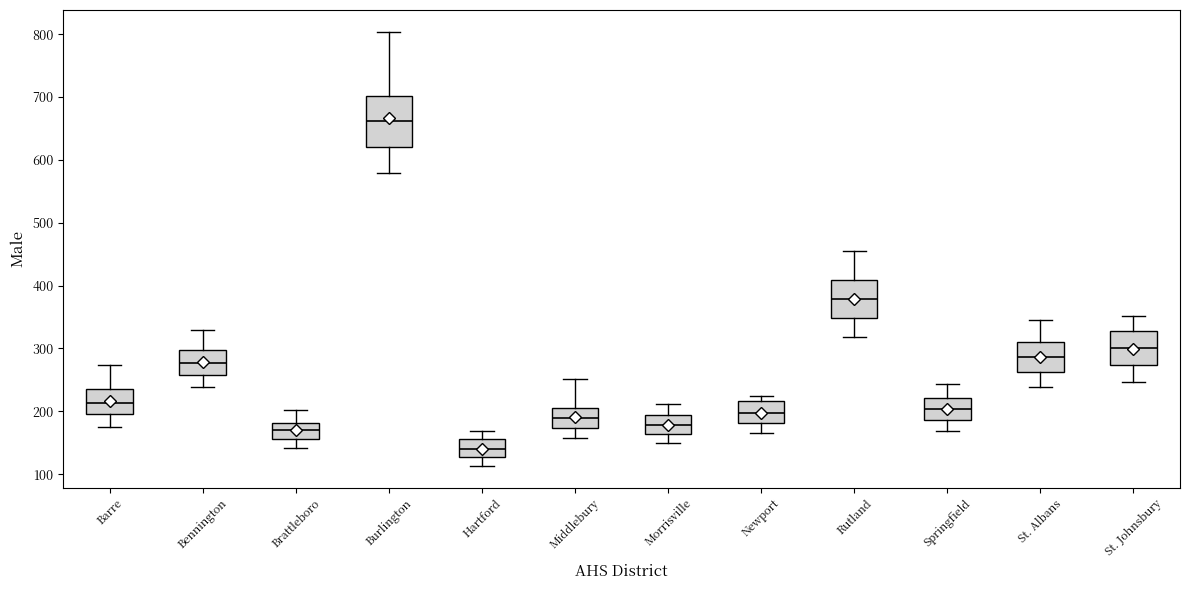

Which box is the tallest, from its lower edge to its upper edge?

Burlington